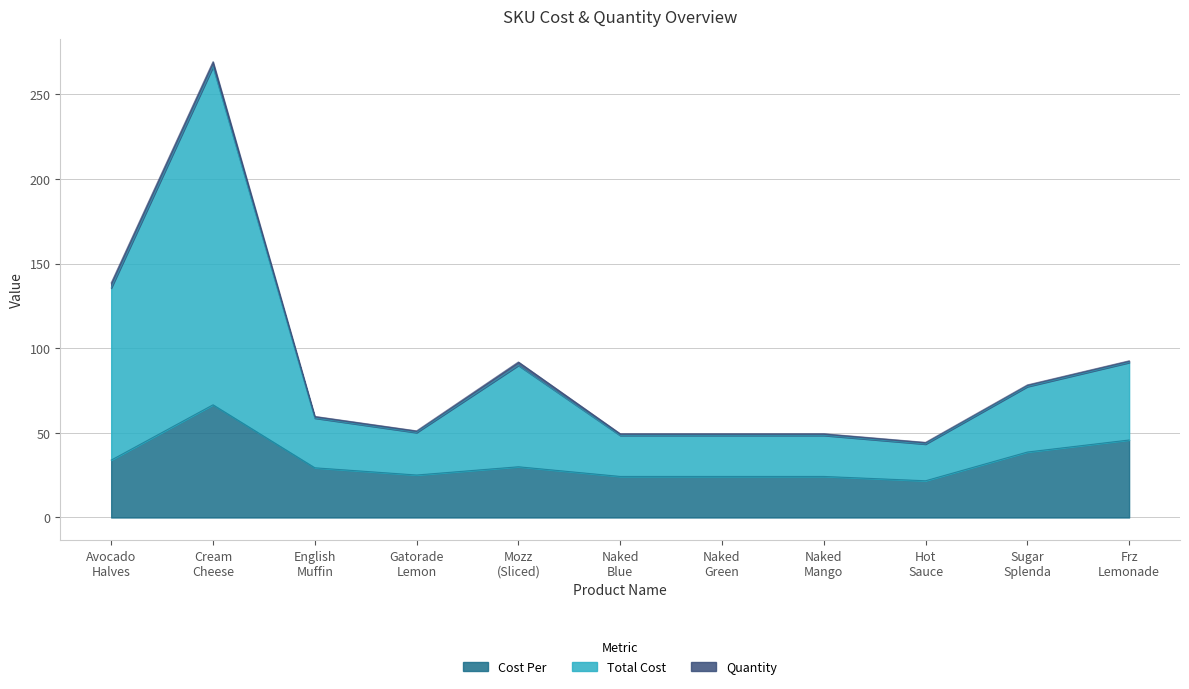

At which label is Cost Per closest to 44?

Frz
Lemonade